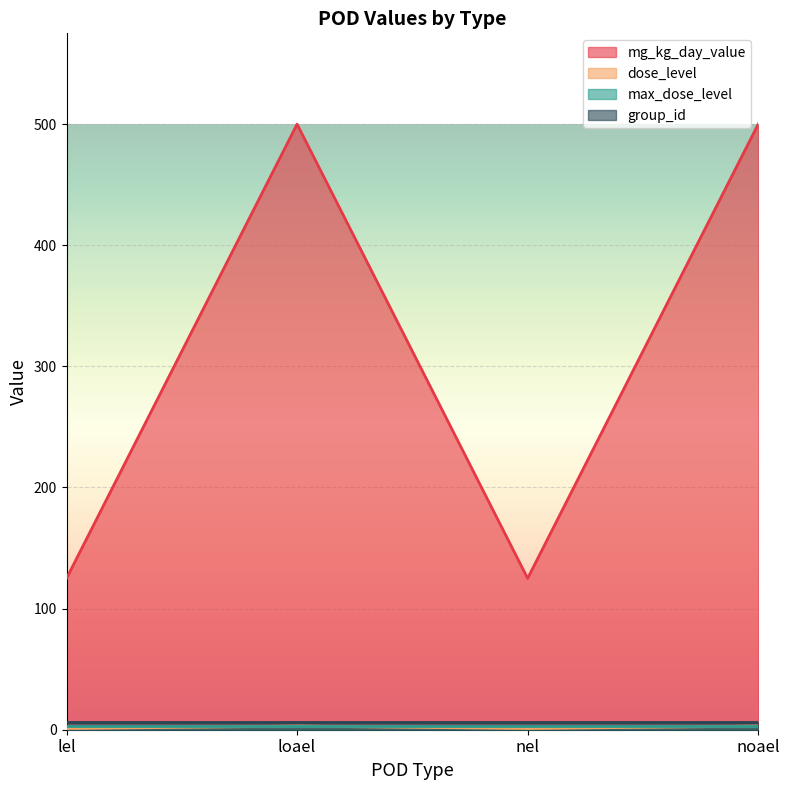

True or false: group_id and mg_kg_day_value cross at least once.

False